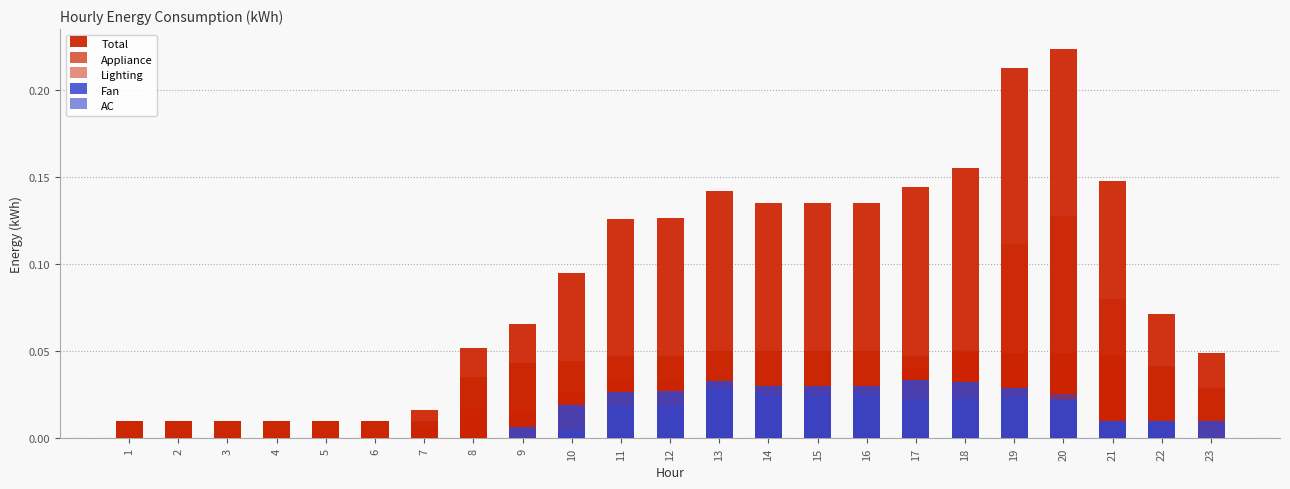

Reading right to left, list all the values displayed in this chart.

Total: 0.0	0.1	0.1	0.2	0.2	0.2	0.1	0.1	0.1	0.1	0.1	0.1	0.1	0.1	0.1	0.1	0.0	0.0	0.0	0.0	0.0	0.0	0.0
Appliance: 0.0	0.0	0.0	0.0	0.0	0.0	0.0	0.1	0.1	0.1	0.1	0.0	0.0	0.0	0.0	0.0	0.0	0.0	0.0	0.0	0.0	0.0	0.0
Lighting: 0.0	0.0	0.1	0.1	0.1	0.1	0.0	0.0	0.0	0.0	0.0	0.0	0.0	0.0	0.0	0.0	0.0	0.0	0.0	0.0	0.0	0.0	0.0
Fan: 0.0	0.0	0.0	0.0	0.0	0.0	0.0	0.0	0.0	0.0	0.0	0.0	0.0	0.0	0.0	0.0	0.0	0.0	0.0	0.0	0.0	0.0	0.0
AC: 0.0	0.0	0.0	0.0	0.0	0.0	0.0	0.0	0.0	0.0	0.0	0.0	0.0	0.0	0.0	0.0	0.0	0.0	0.0	0.0	0.0	0.0	0.0